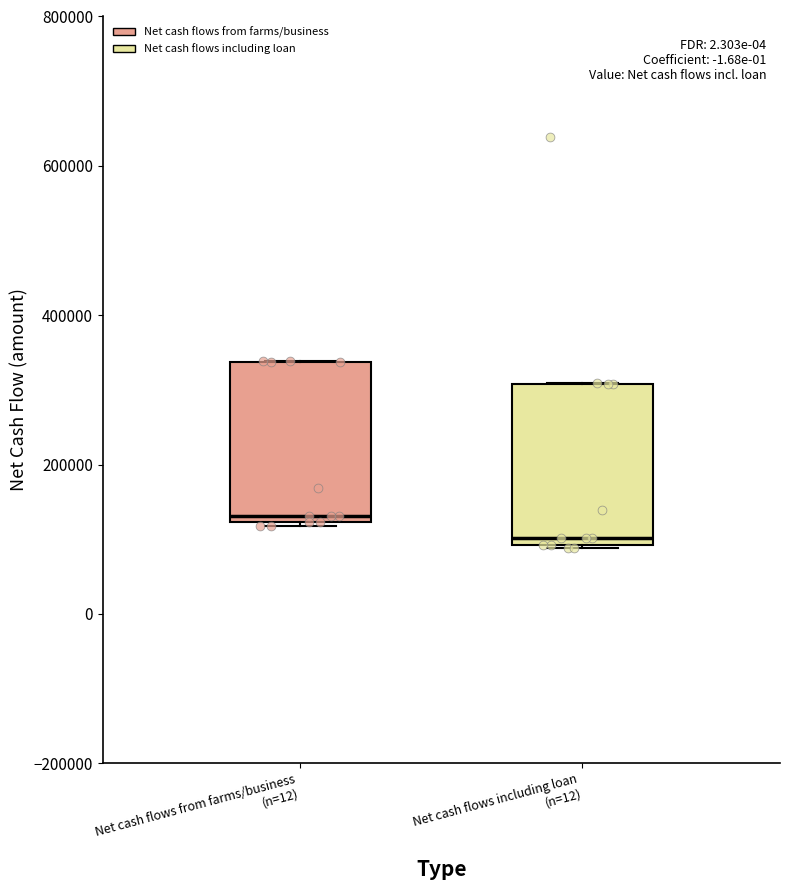

Reading left to right, read every box against the y-axis: the position of its median line, the range the box covers, and the ends of its whiskers. The values are not printed on the chart, so give them approximately, as read against the axis.

Net cash flows from farms/business (n=12): median 140000, box 120000 to 340000, whiskers 120000 to 340000
Net cash flows including loan (n=12): median 100000 (just above the box's lower edge), box 100000 to 300000, whiskers 80000 to 300000